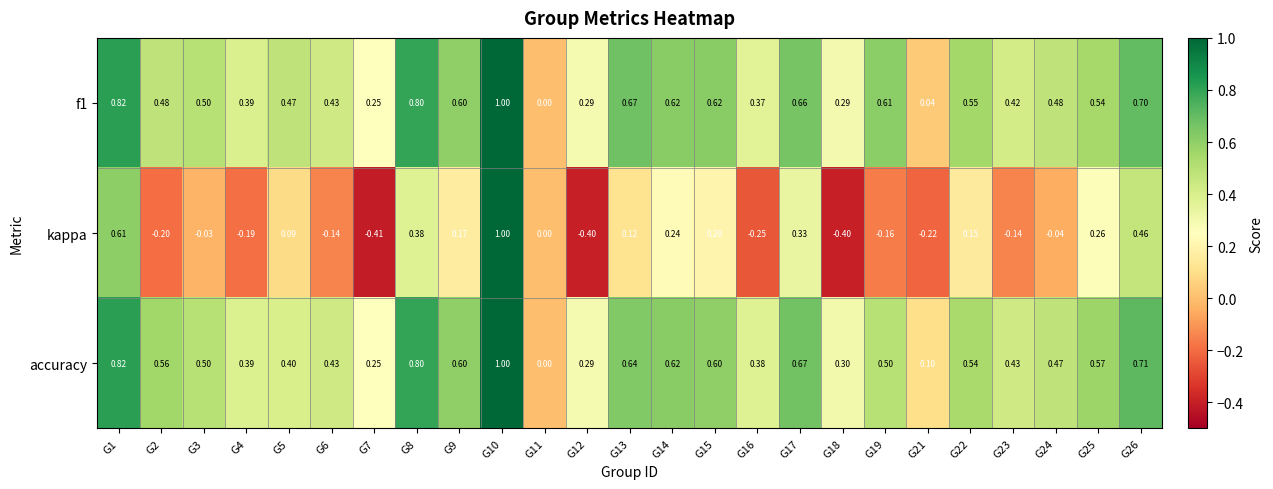

Which series changed the most between G2 and G3?

kappa